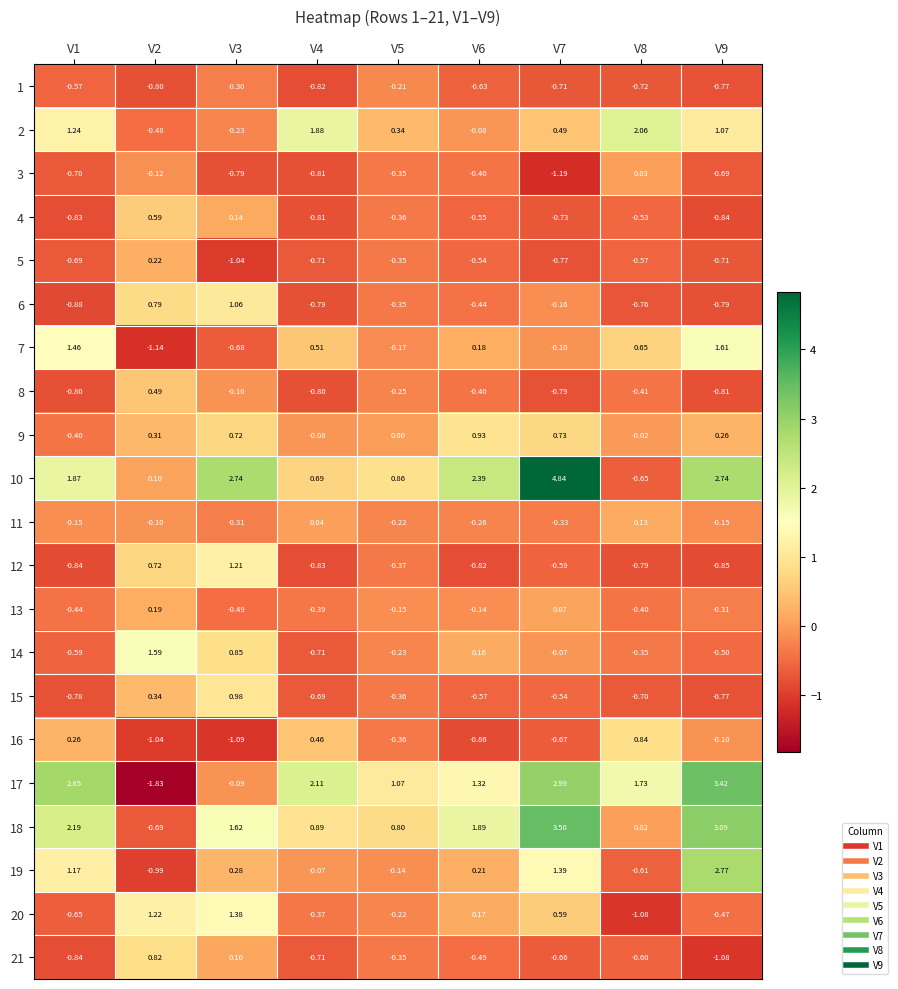

Is the value of 7 at V9 greater than the value of 10 at V8?

Yes